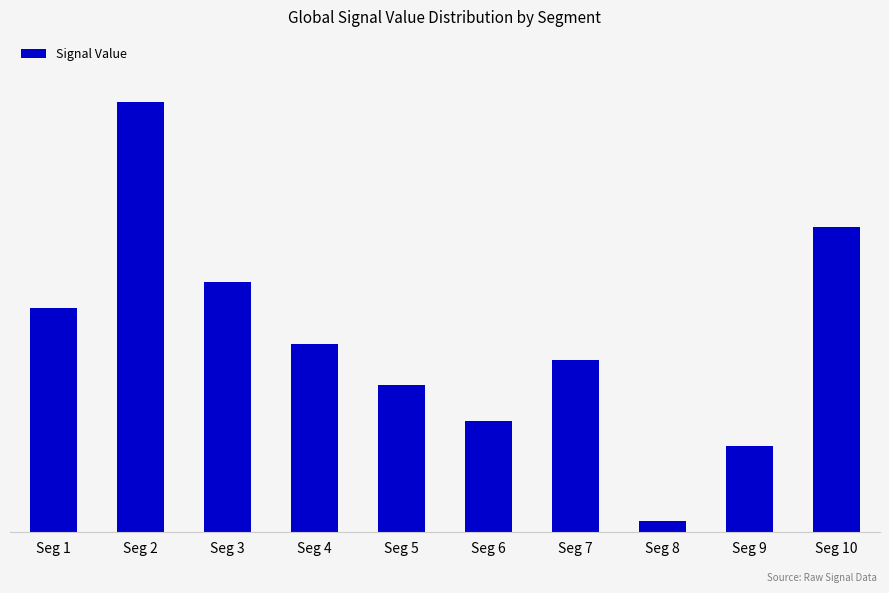

Rank the categories by value from highest to lowest.

Seg 2, Seg 10, Seg 3, Seg 1, Seg 4, Seg 7, Seg 5, Seg 6, Seg 9, Seg 8